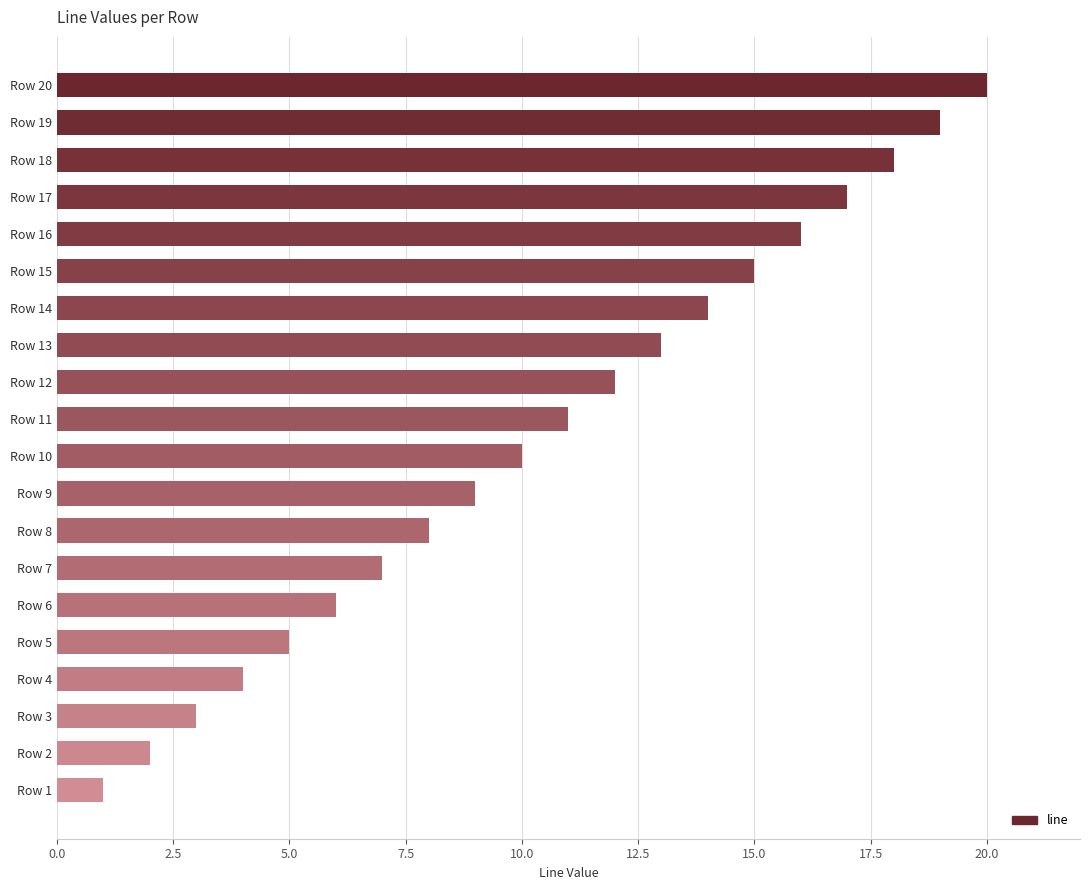

What is the difference between the second highest and second lowest values?

17